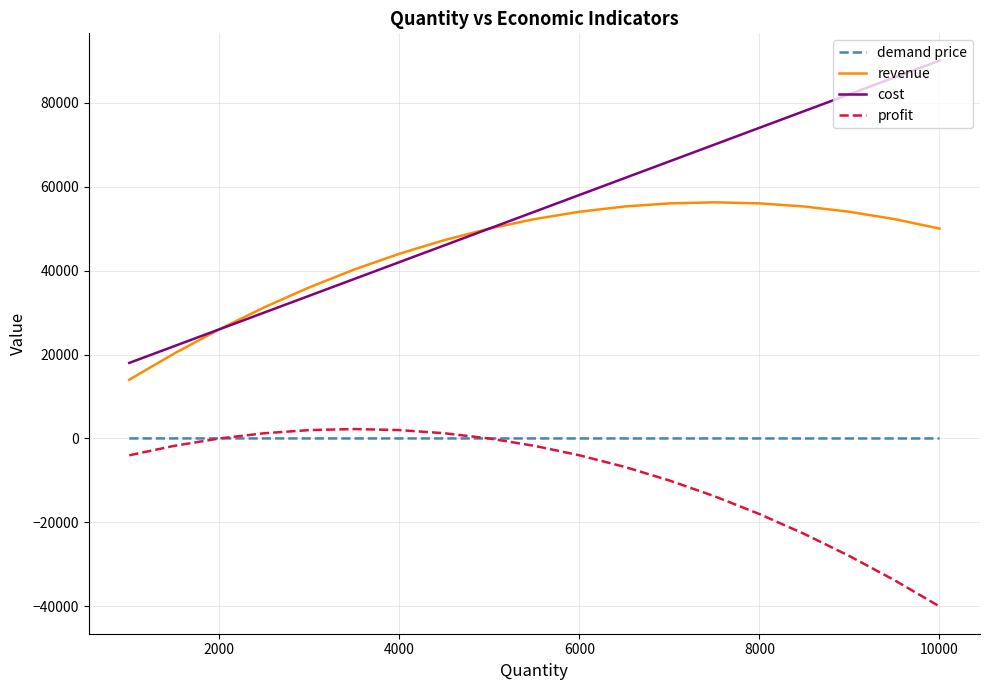

True or false: revenue and profit cross at least once.

False